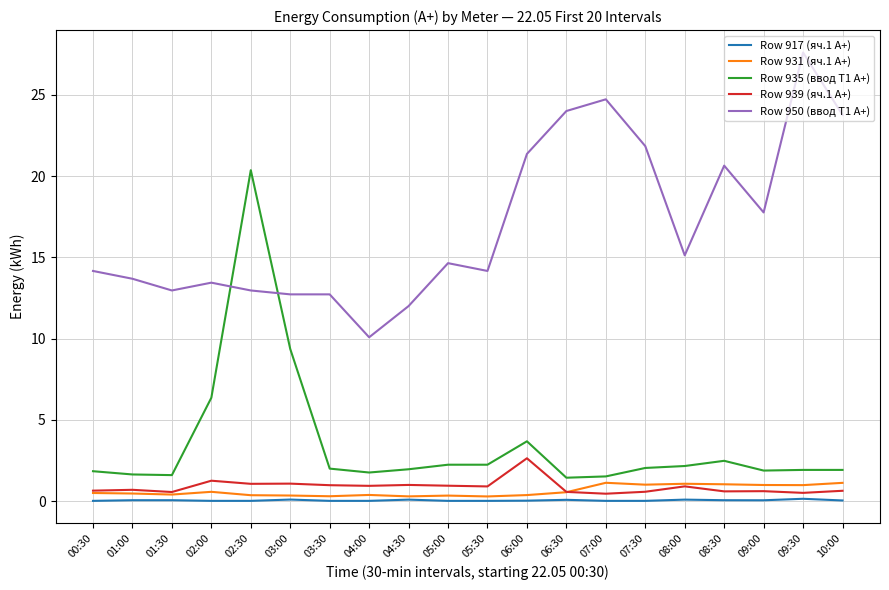

True or false: Row 935 (ввод Т1 A+) and Row 917 (яч.1 A+) cross at least once.

False